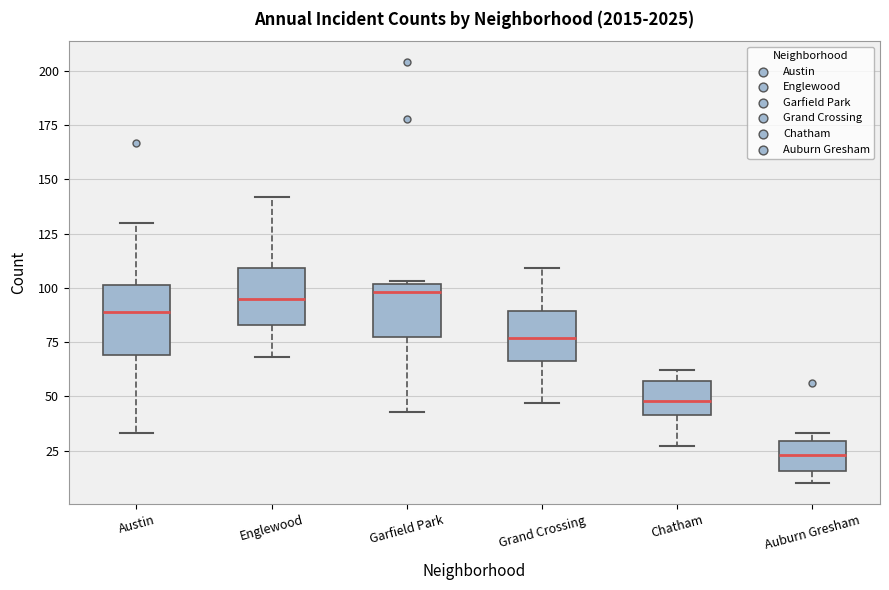

Reading left to right, transcribe this box plot: for each box, give where its median line is, the range the box spans, and where its two whiskers end, as read against the y-axis. The values are not printed on the chart, so give them approximately, as read against the axis.

Austin: median 90, box 70 to 100, whiskers 35 to 130
Englewood: median 95, box 85 to 110, whiskers 70 to 140
Garfield Park: median 100 (just below the box's upper edge), box 80 to 100, whiskers 45 to 105
Grand Crossing: median 75, box 65 to 90, whiskers 45 to 110
Chatham: median 50, box 40 to 55, whiskers 25 to 60
Auburn Gresham: median 25, box 15 to 30, whiskers 10 to 35